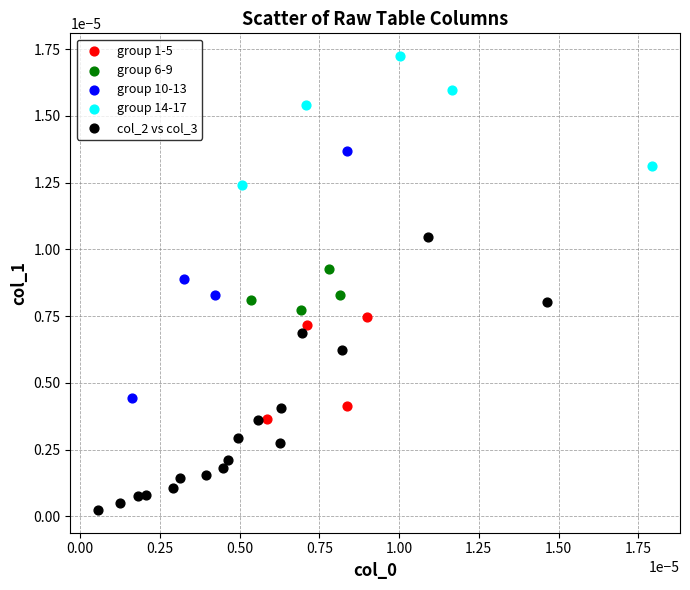

What are all the series names shown in the legend?

group 1-5, group 6-9, group 10-13, group 14-17, col_2 vs col_3